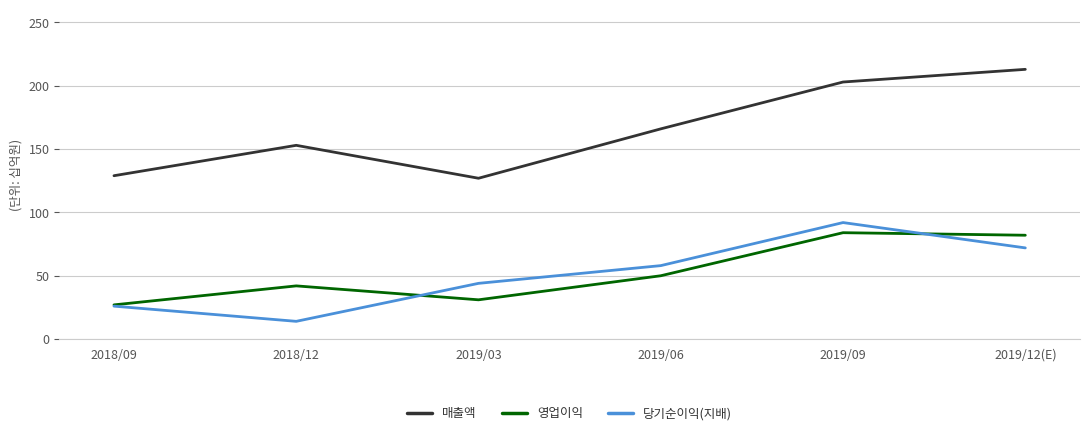

Reading left to right, extract all data points from this chart.

매출액: 2018/09=129	2018/12=153	2019/03=127	2019/06=166	2019/09=203	2019/12(E)=213
영업이익: 2018/09=27	2018/12=42	2019/03=31	2019/06=50	2019/09=84	2019/12(E)=82
당기순이익(지배): 2018/09=26	2018/12=14	2019/03=44	2019/06=58	2019/09=92	2019/12(E)=72